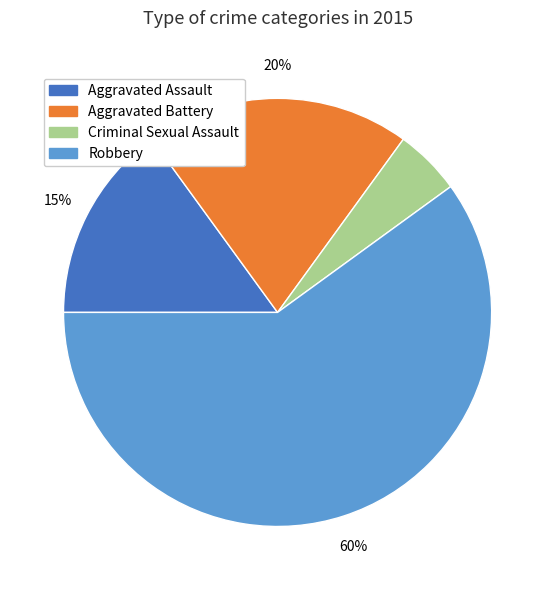

Count the number of slices in the pie.

4